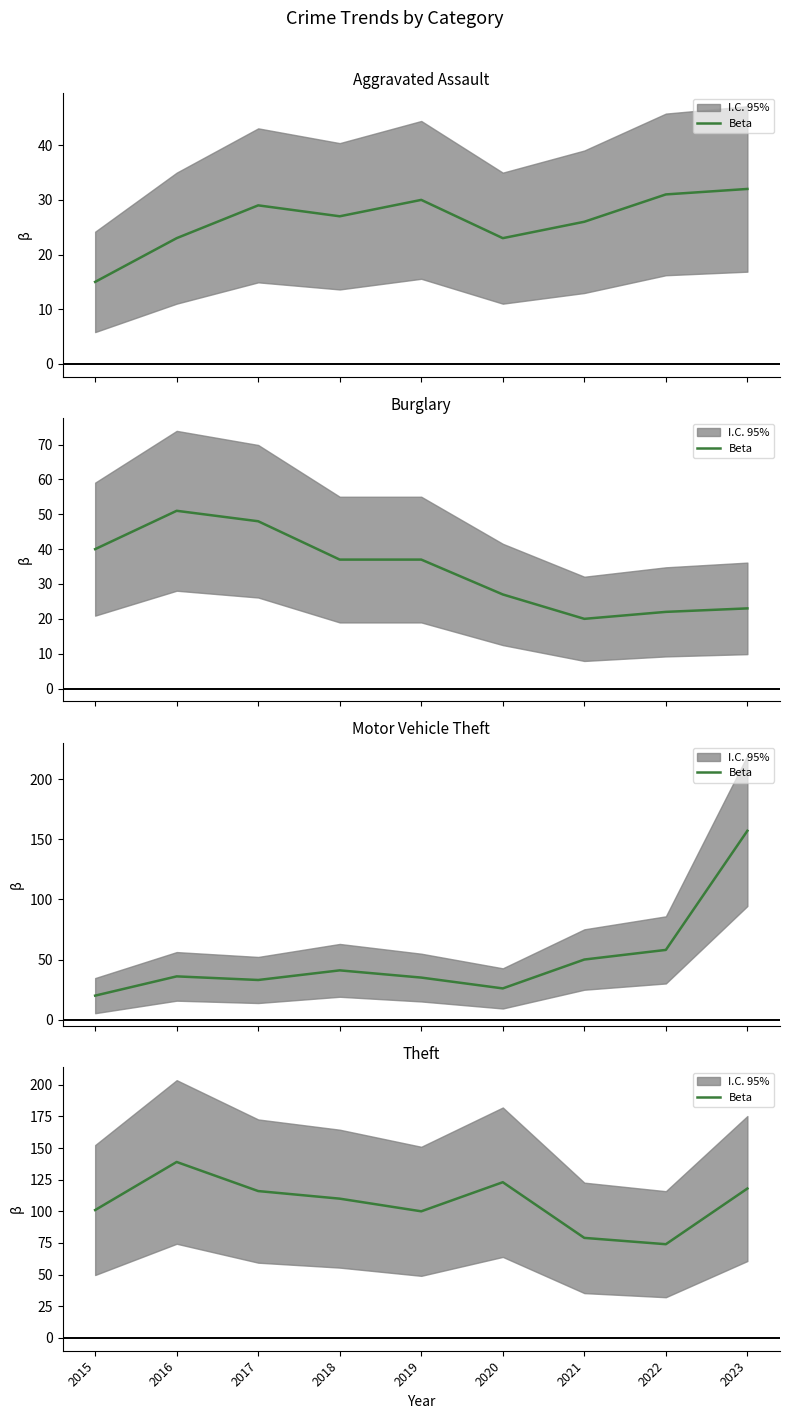

Where is the first local maximum?

2016